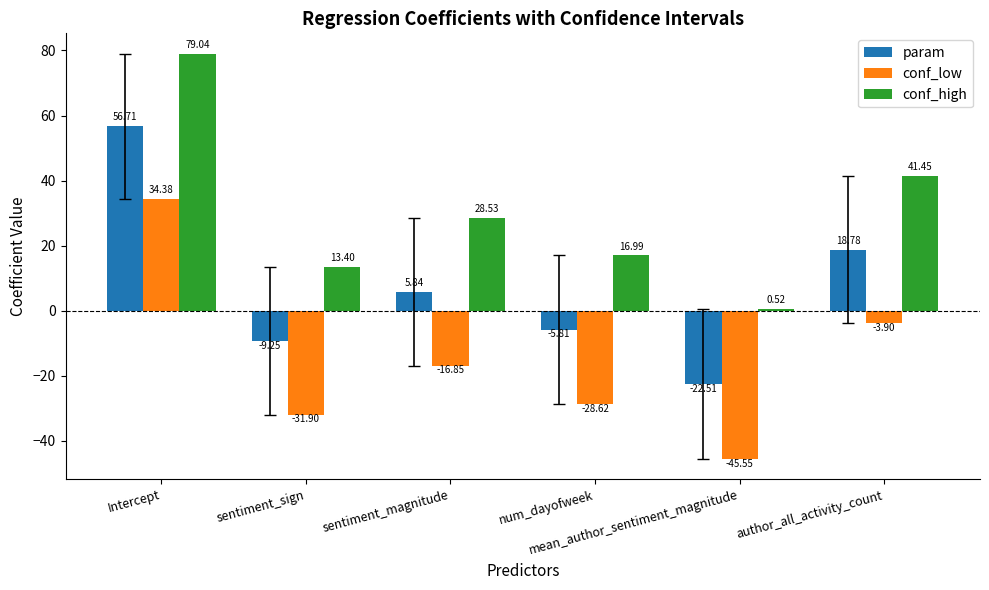

The value of conf_low at sentiment_magnitude is -16.9. True or false?

True